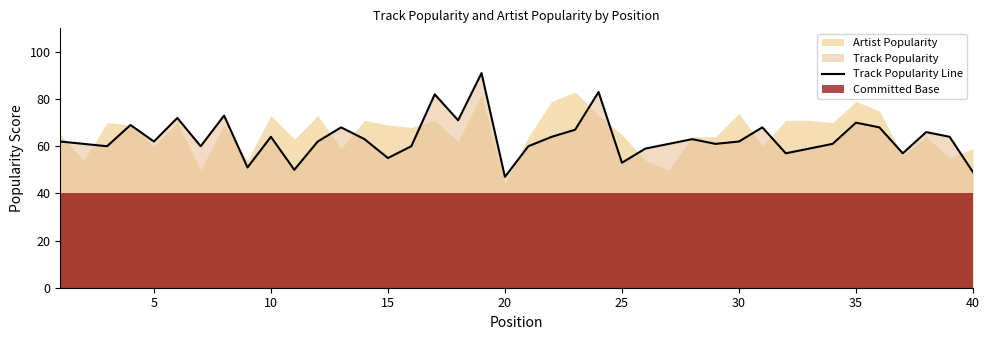

How many lines are shown in the chart?

1